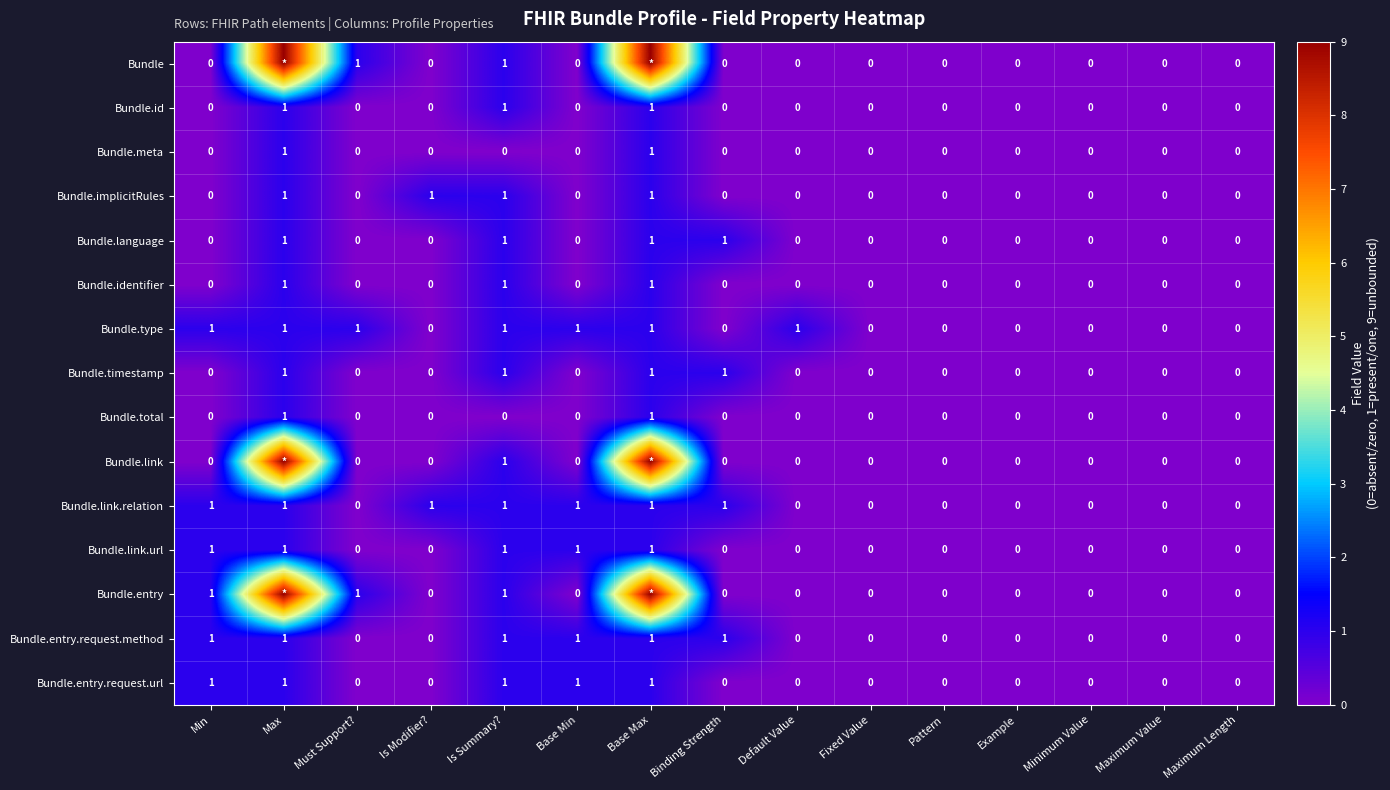

What is the sum of all Bundle.type values?

7